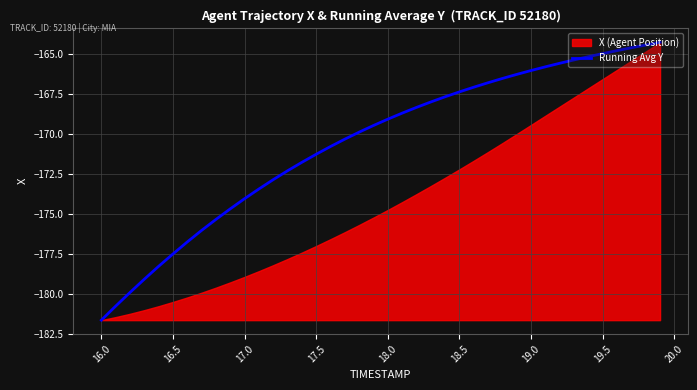

What is the minimum value for Running Avg Y?

-181.6